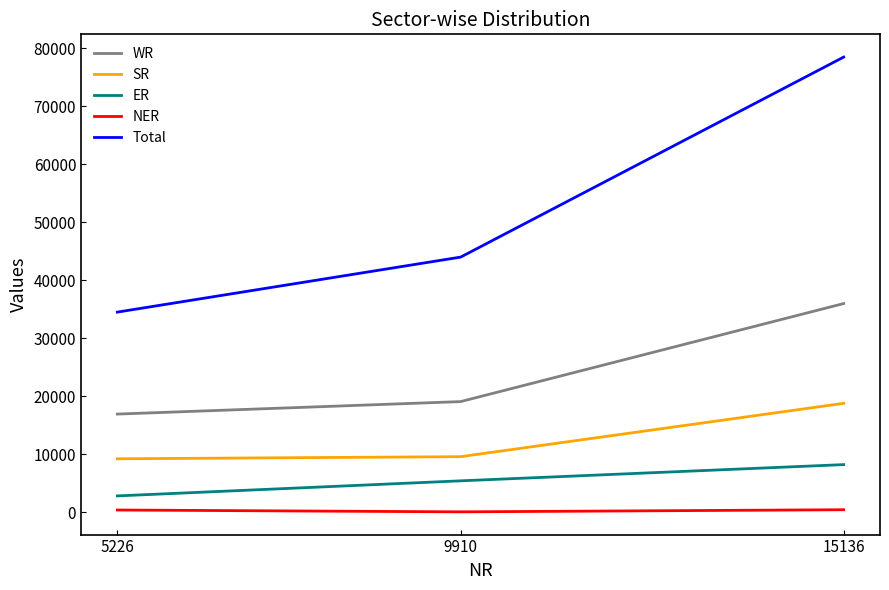

What is the difference between the maximum and minimum values in the Total series?

44000